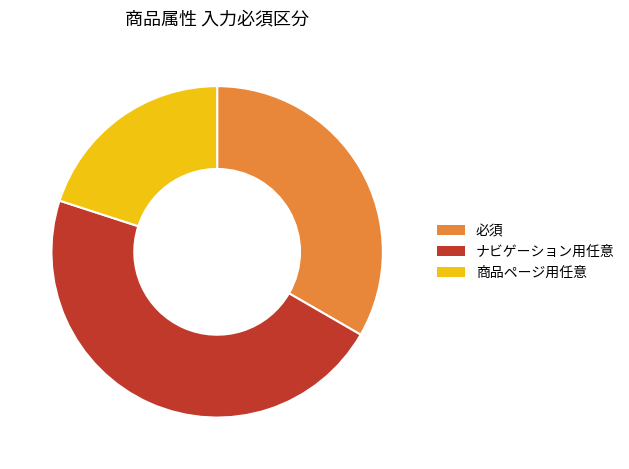

How many segments does this pie chart have?

3